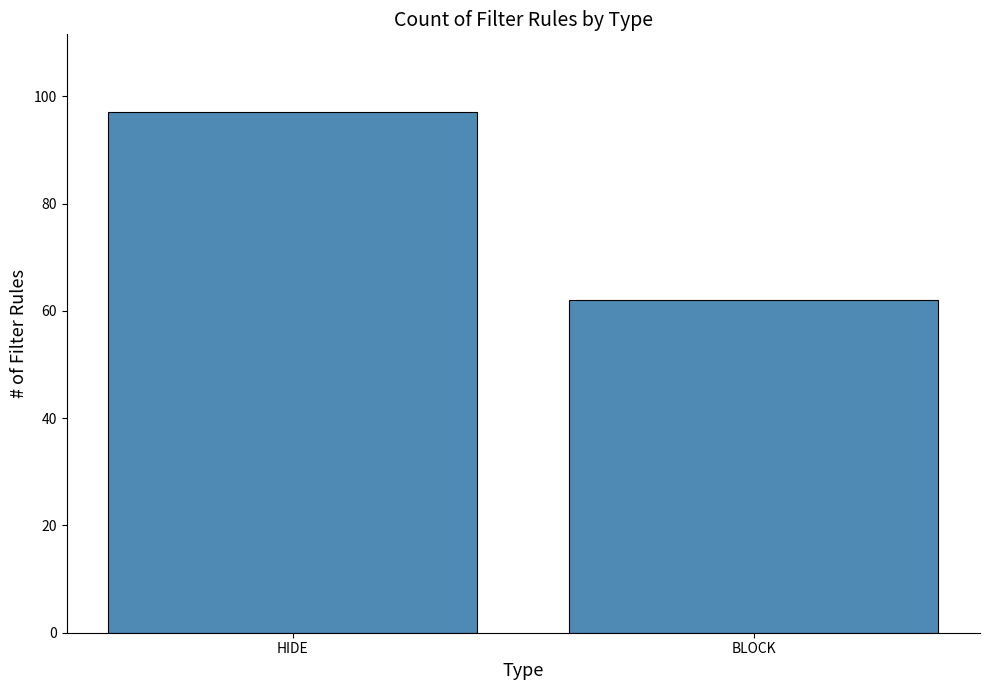

Which category has the highest value across all series?

HIDE